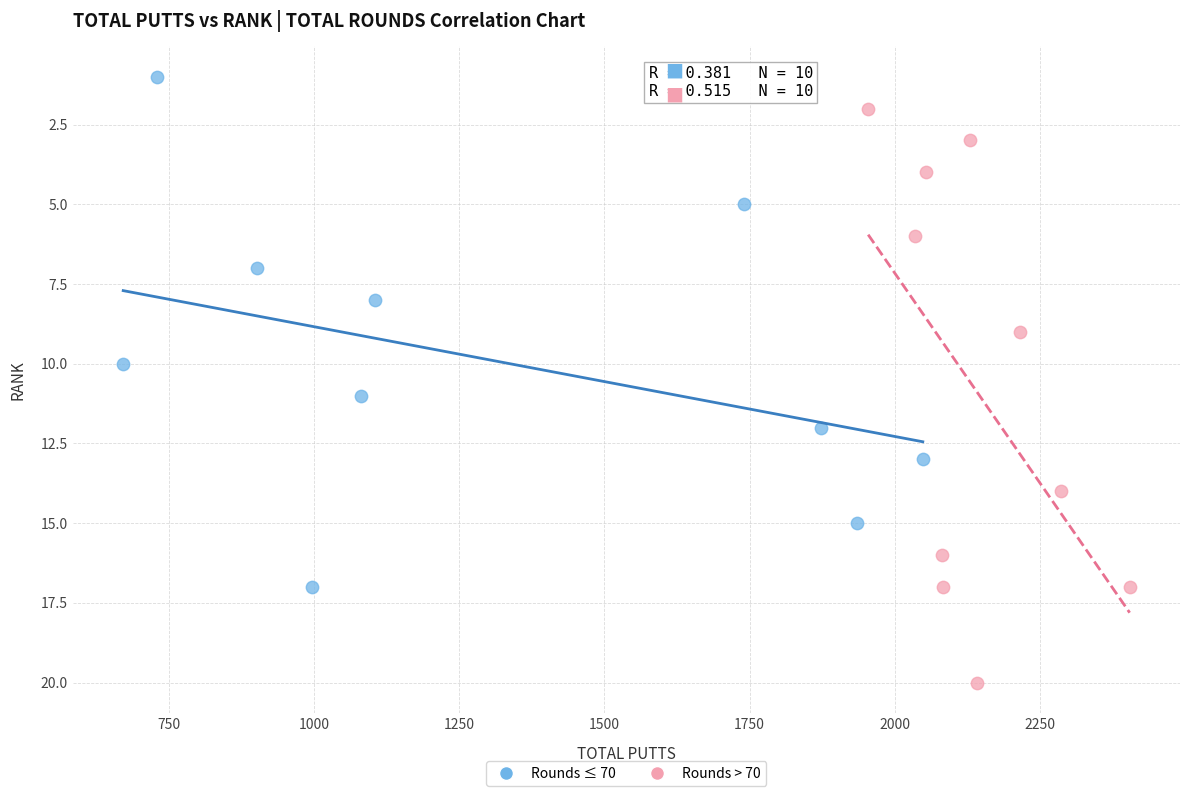

Which series reaches the maximum Y coordinate?

Rounds > 70